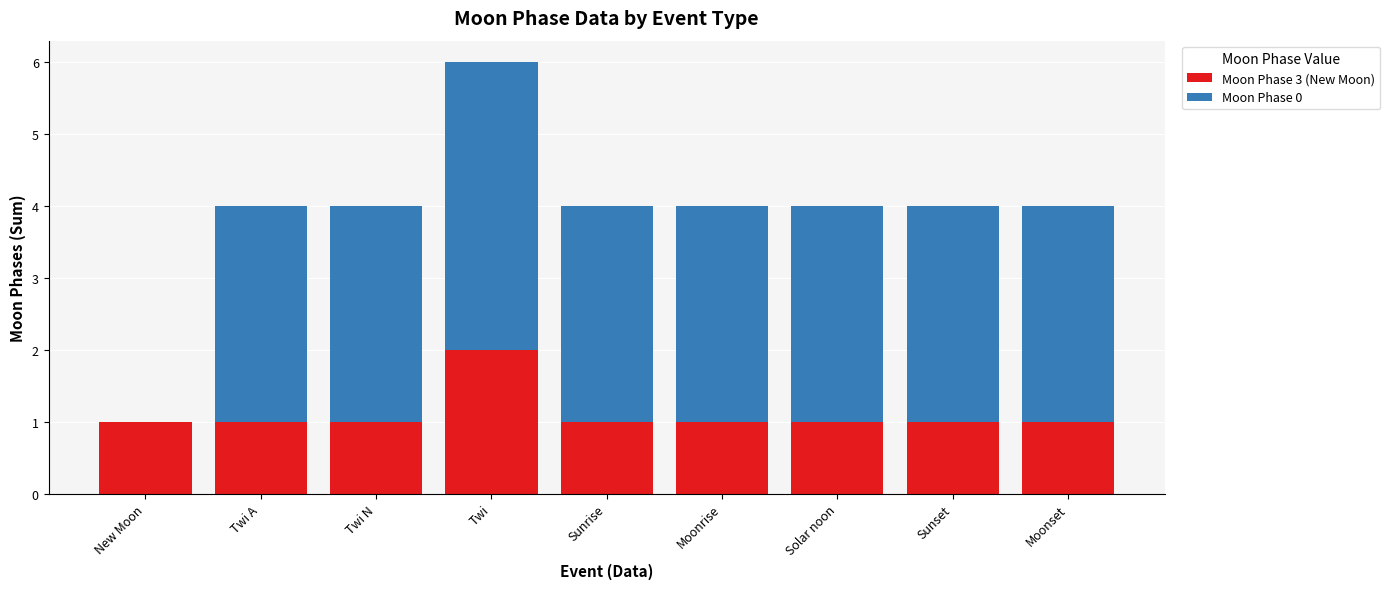

At which category is the sum across all series the highest?

Twi